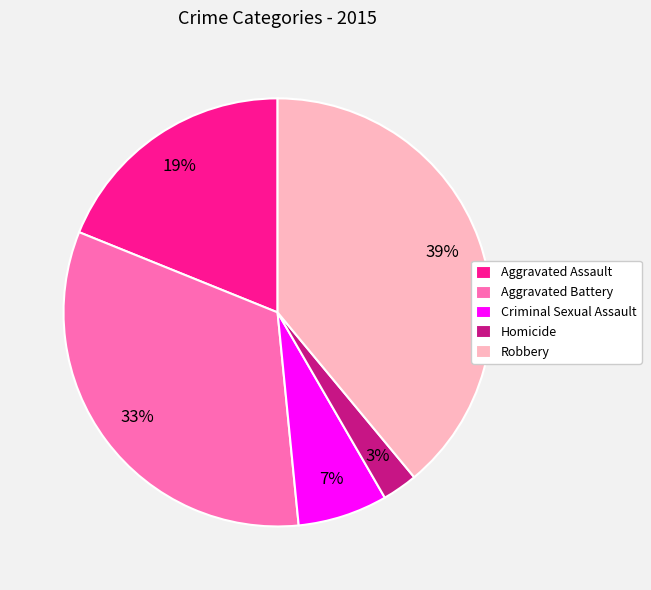

Does any single category account for the majority?

No